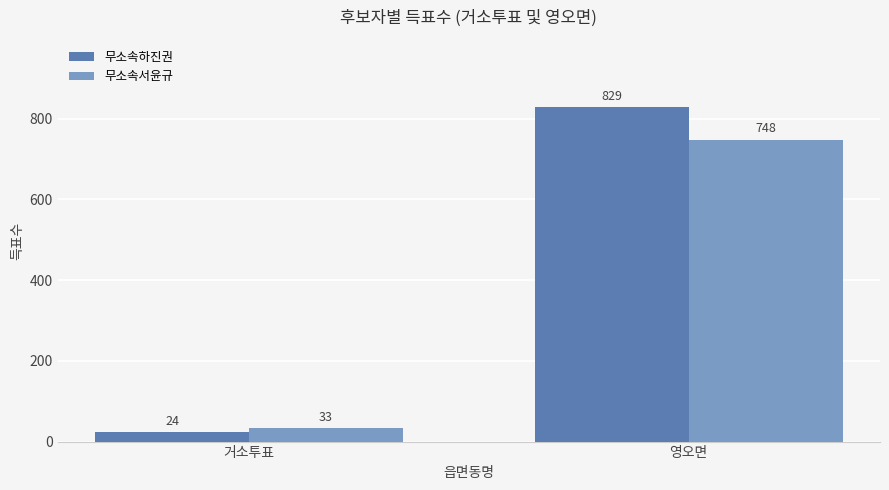

What is the lowest value of the 무소속하진권 series?

24